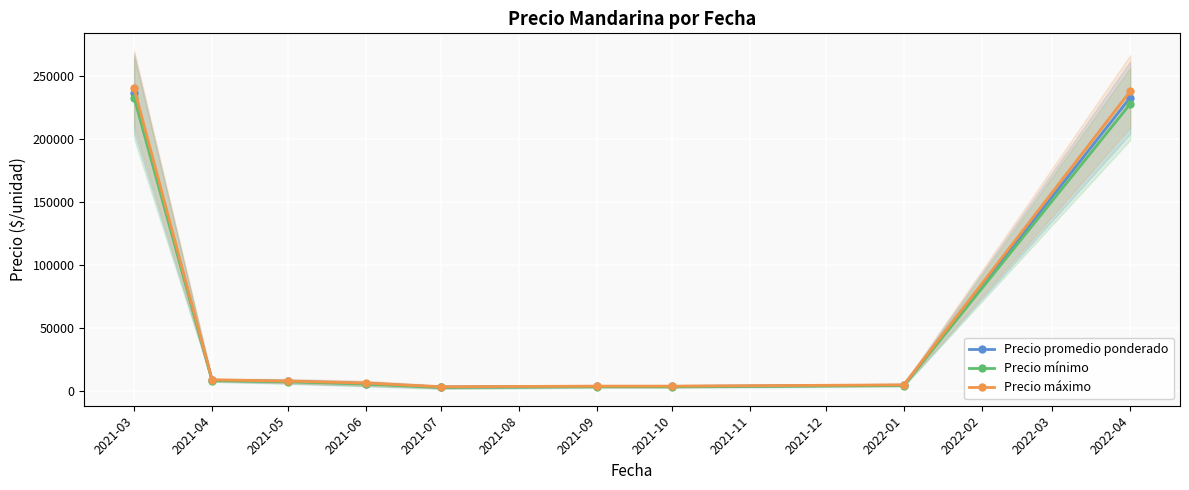

Is it true that Precio promedio ponderado equals 313237.9 at 2022-04?

False